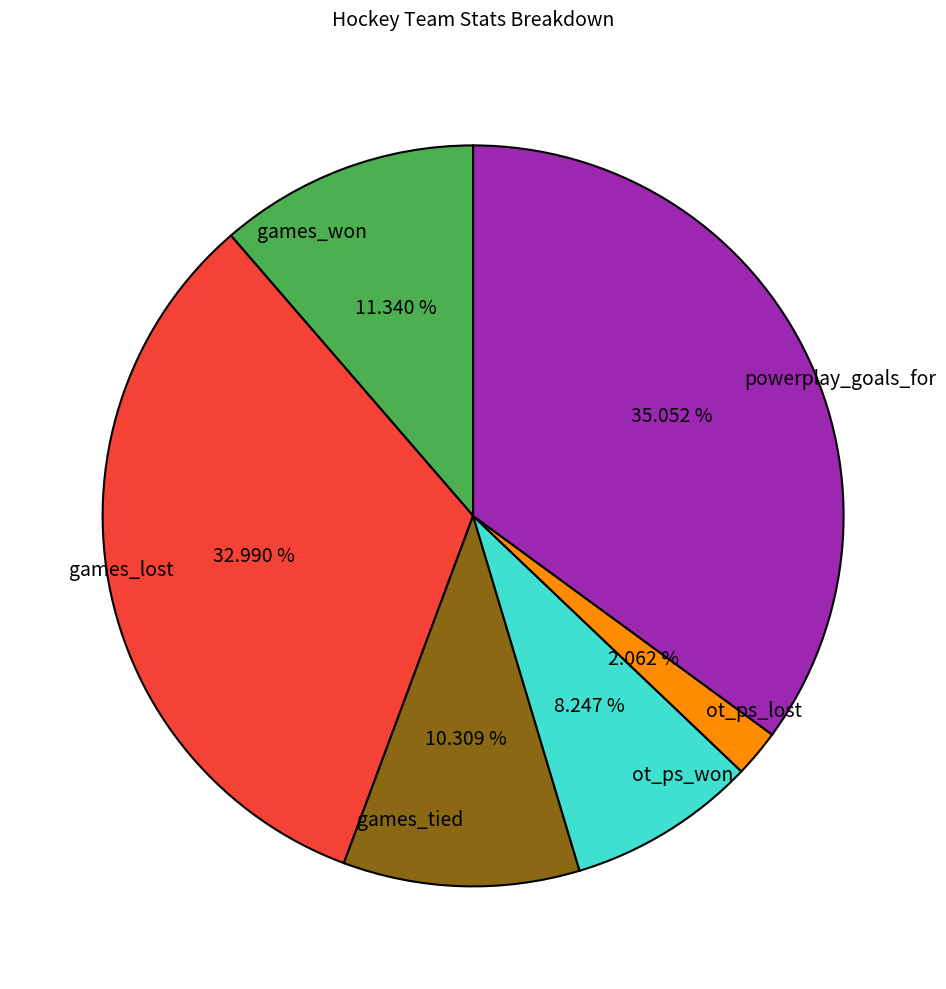

Count the number of slices in the pie.

6